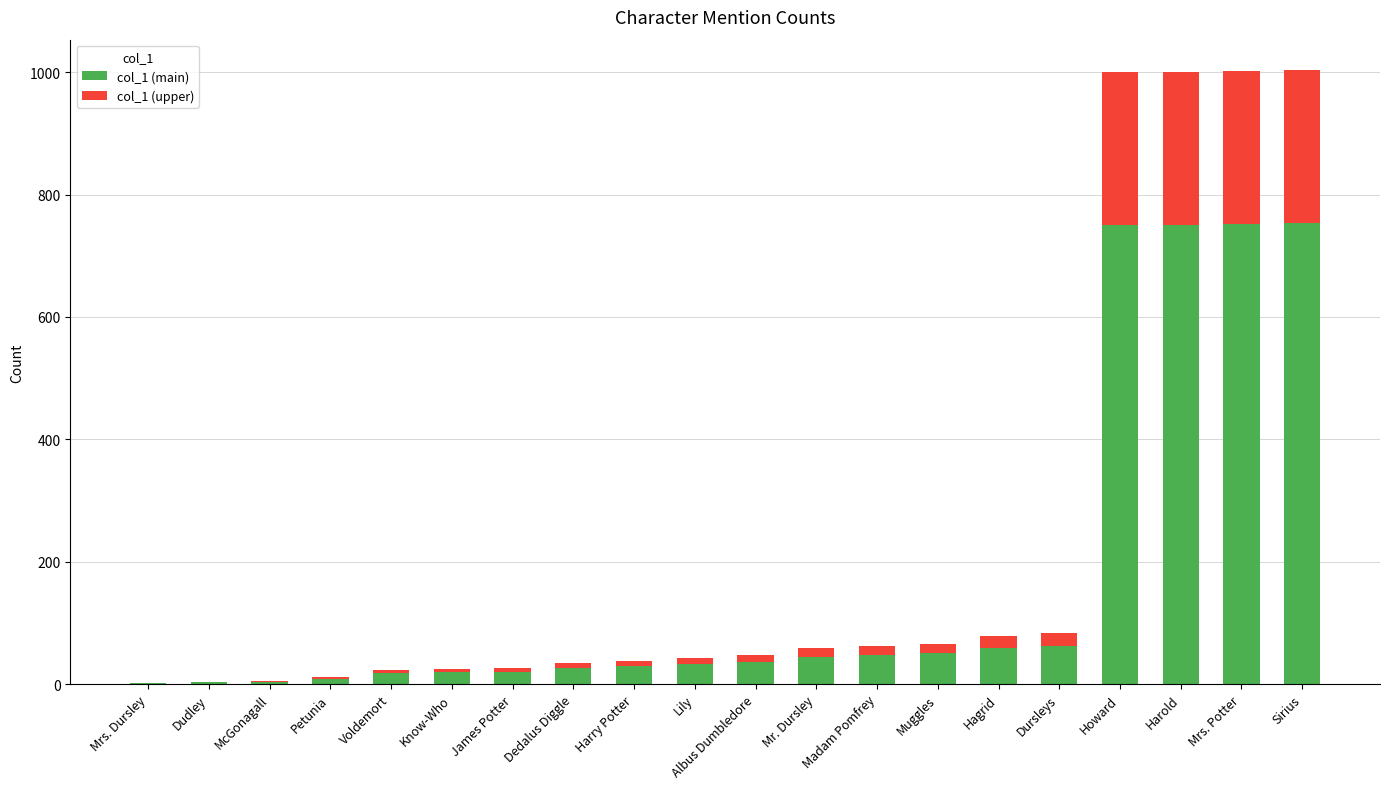

True or false: col_1 (main) has a value of 1282 at Harold.

False